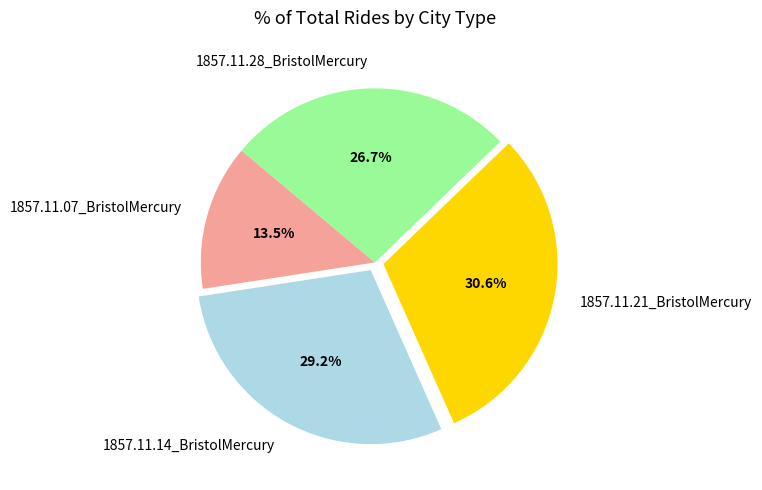

What percentage is the 1857.11.14_BristolMercury slice, to the nearest percent?

29%